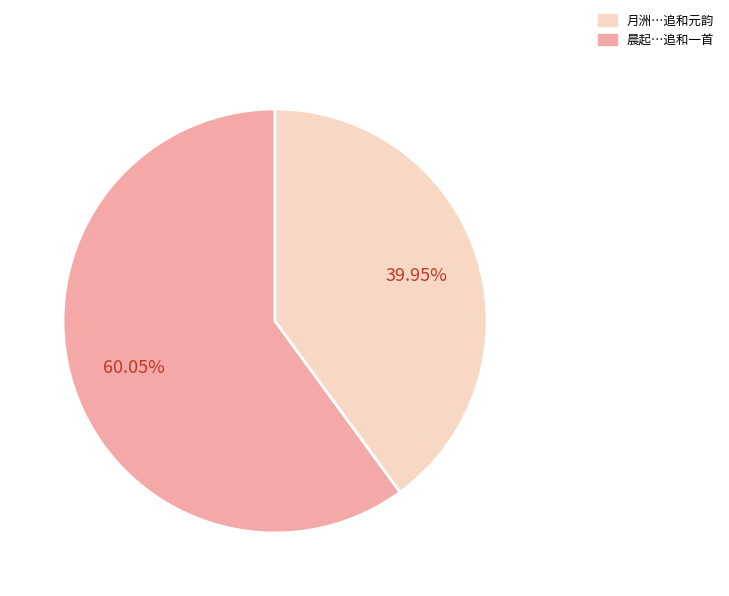

Does any single category account for the majority?

Yes